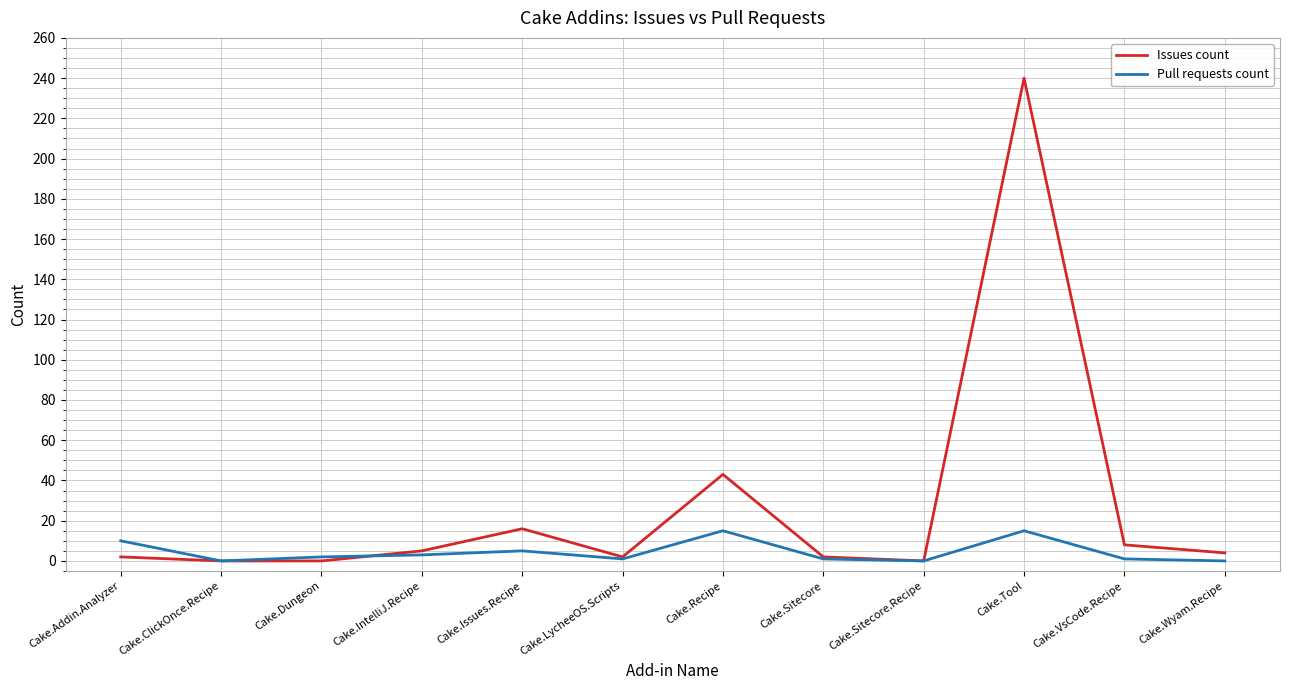

What is the maximum value shown in the chart?

240